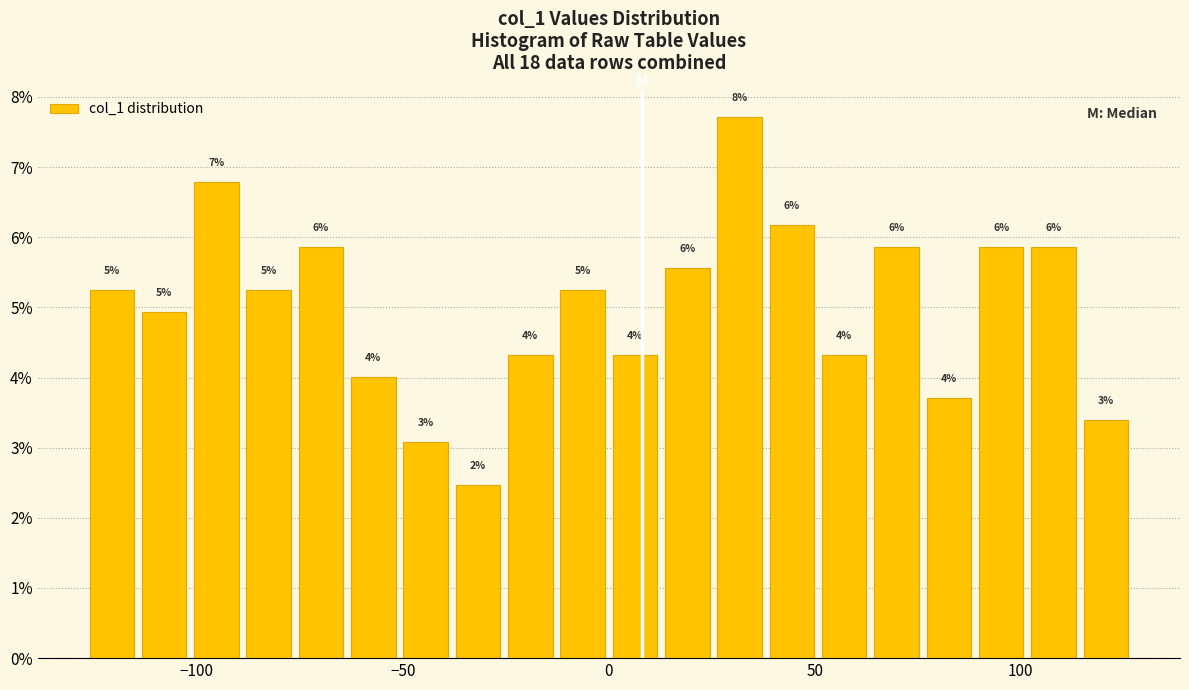

Around what value on the x-axis is the tallest bar? Give the approximate position of its centre, as read against the axis.

30